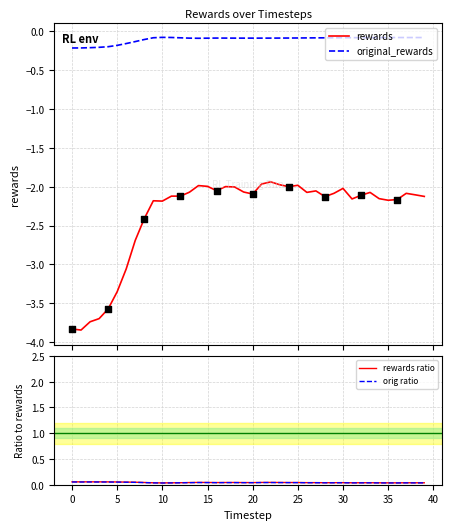

What are all the series names shown in the legend?

rewards, original_rewards, rewards ratio, orig ratio